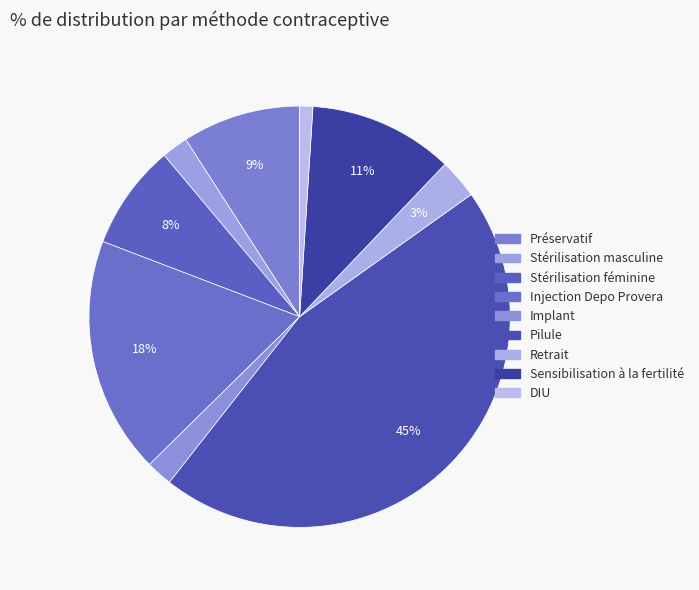

How many slices are in this pie chart?

9